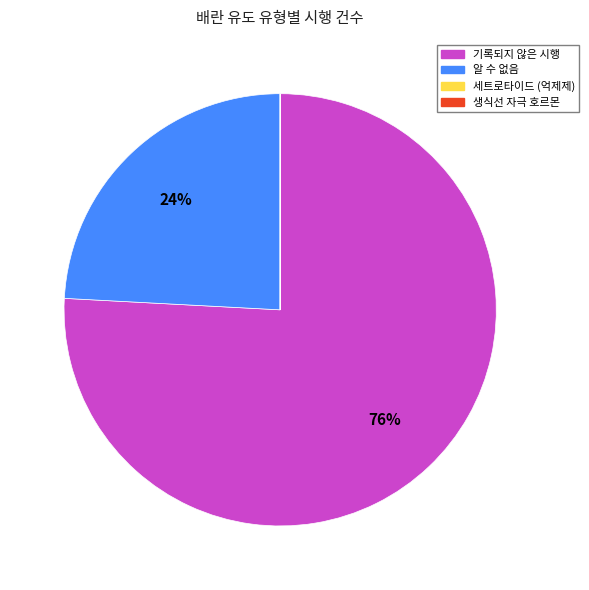

Does 알 수 없음 represent more than half of the total?

No